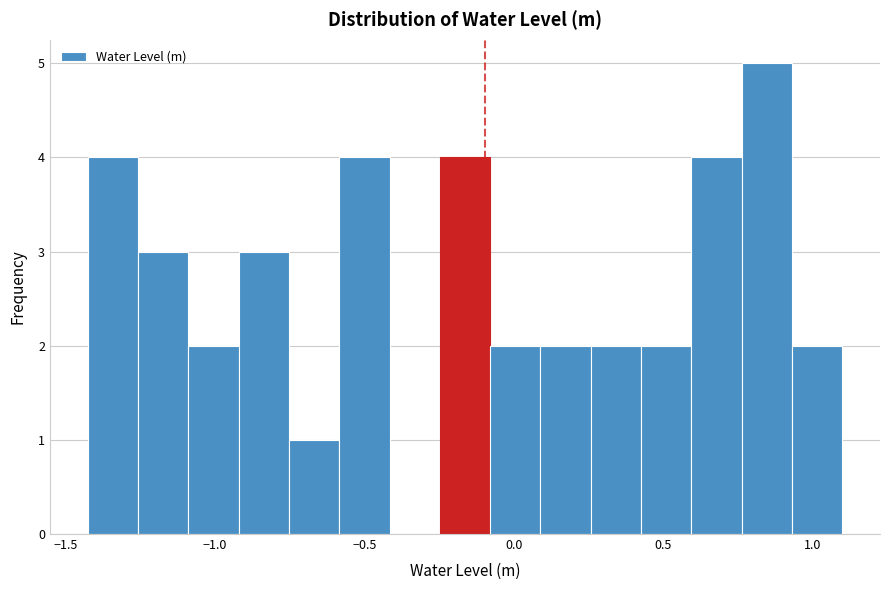

Read against the x-axis, roughly where is the centre of the tallest bar?

0.85